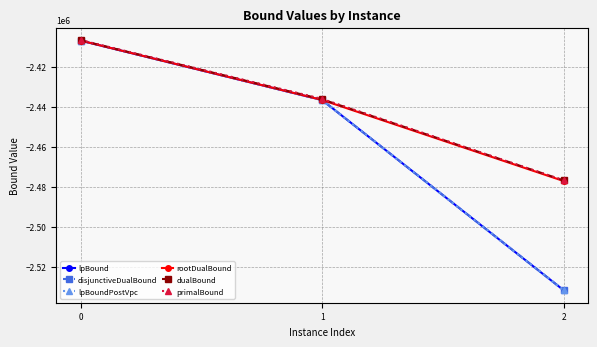

Which category has the lowest value in the rootDualBound series?

2